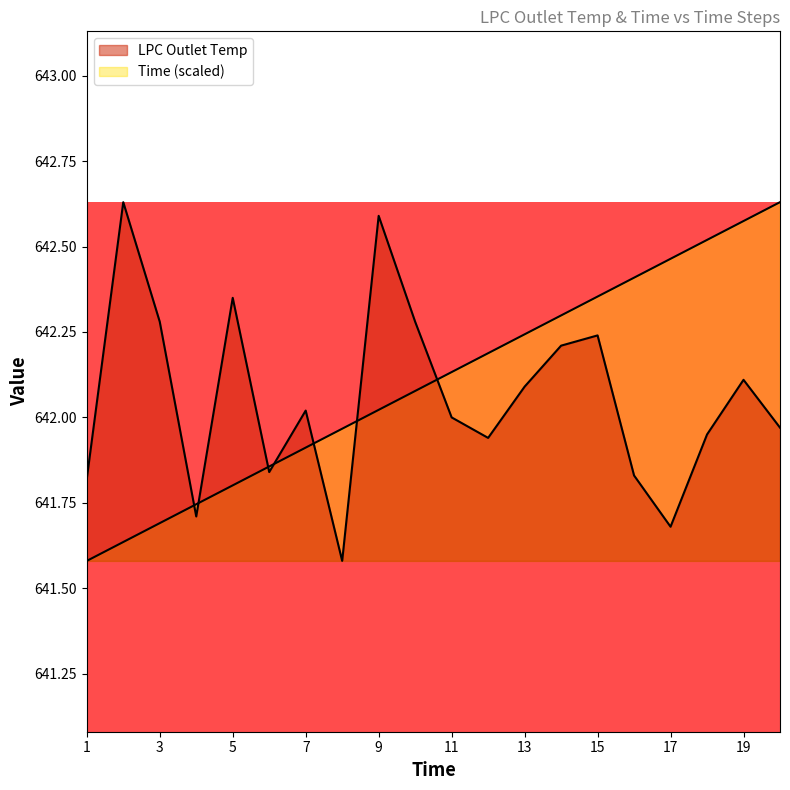

Rank the series at 17 from highest to lowest value.

Time, LPC Outlet Temp